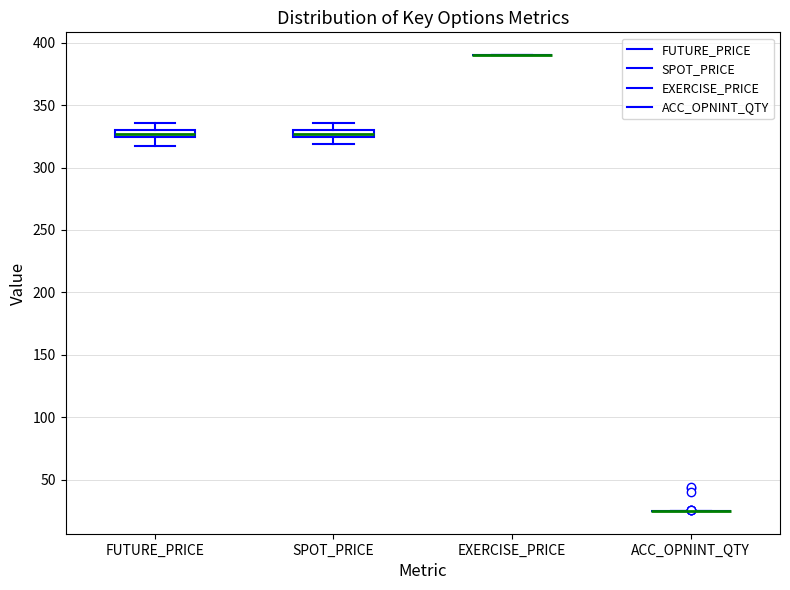

Where does the upper whisker of the box for SPOT_PRICE end on the y-axis? The values are not printed on the chart, so give them approximately, as read against the axis.

335